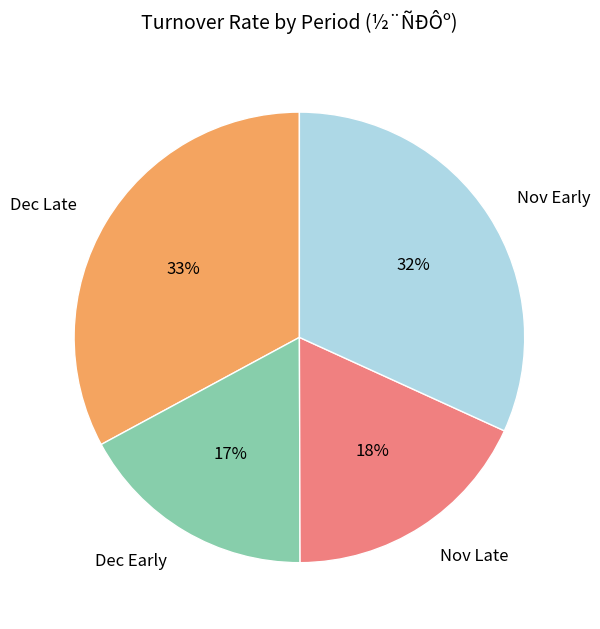

Rank the categories by value from lowest to highest.

Dec Early, Nov Late, Nov Early, Dec Late